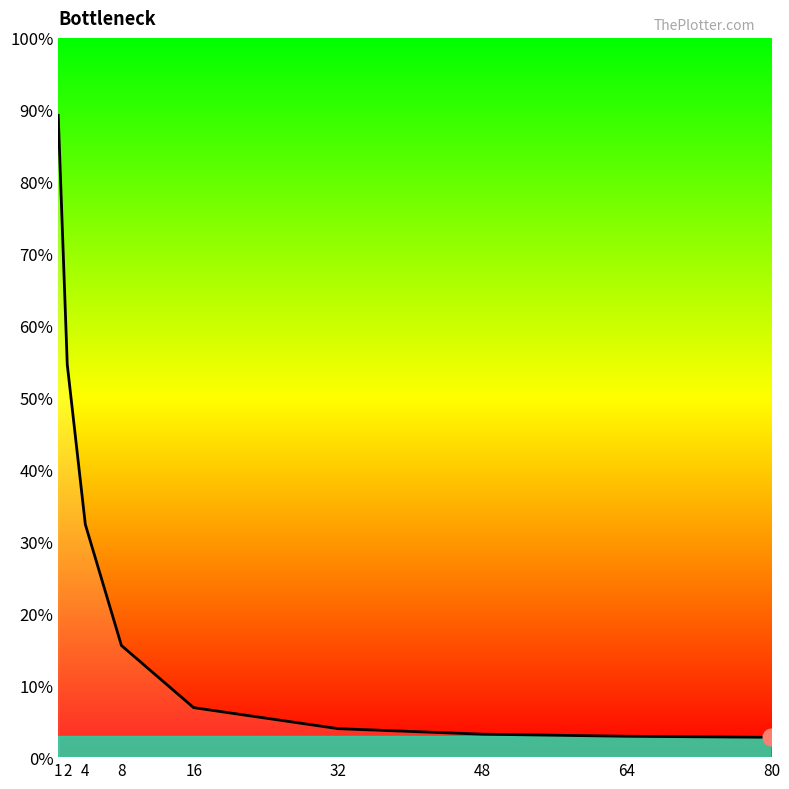

What is the smallest value displayed?

2.8